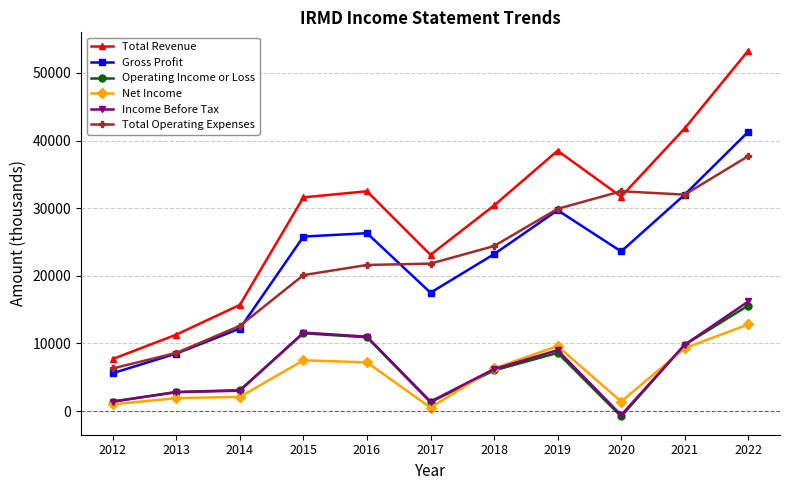

Where do Total Operating Expenses and Total Revenue first cross each other?

2019 and 2020